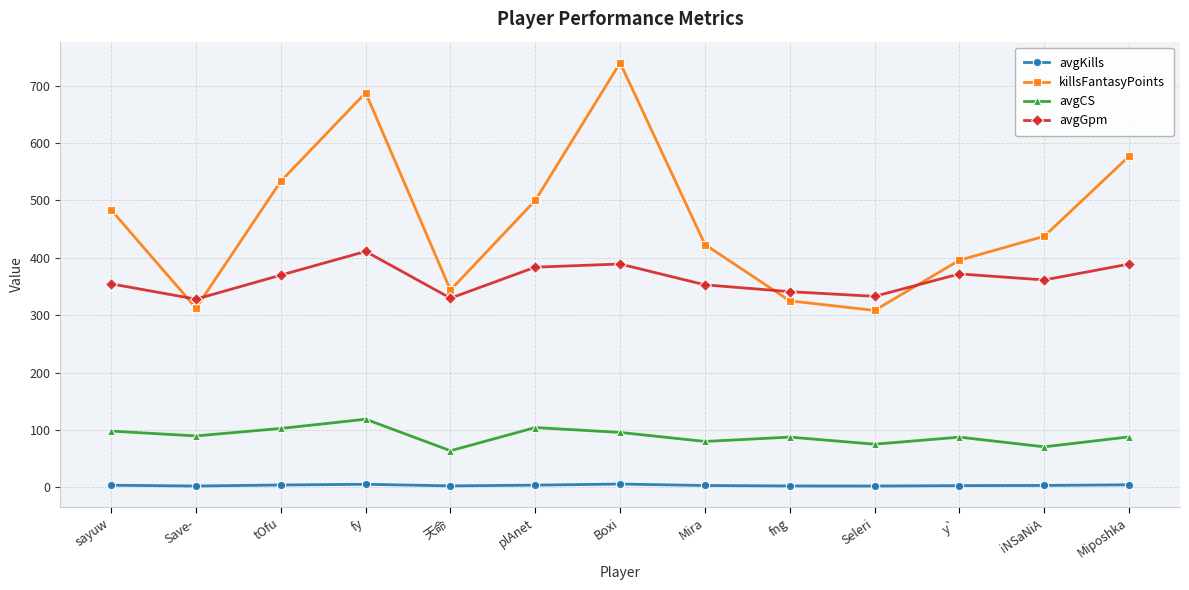

True or false: avgGpm has more than 1 interior local peaks.

True